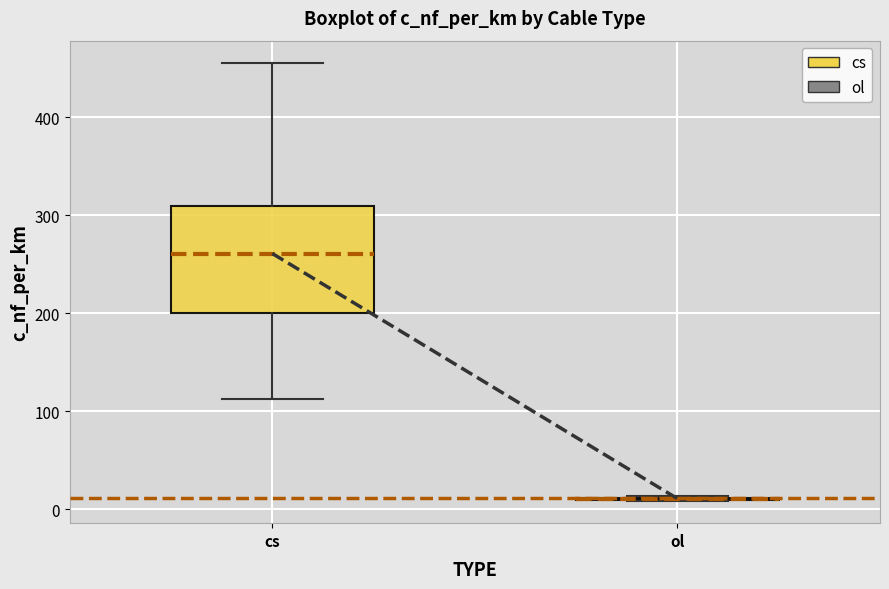

Reading left to right, transcribe this box plot: for each box, give where its median line is, the range the box spans, and where its two whiskers end, as read against the y-axis. The values are not printed on the chart, so give them approximately, as read against the axis.

cs: median 260, box 200 to 310, whiskers 110 to 460
ol: box collapsed to a line at 10, whiskers 10 to 10